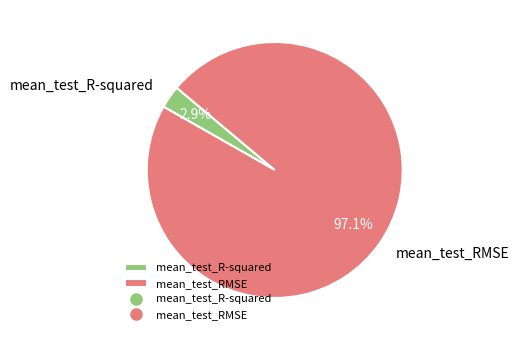

Is it true that mean_test_R-squared is 11% of the pie?

False